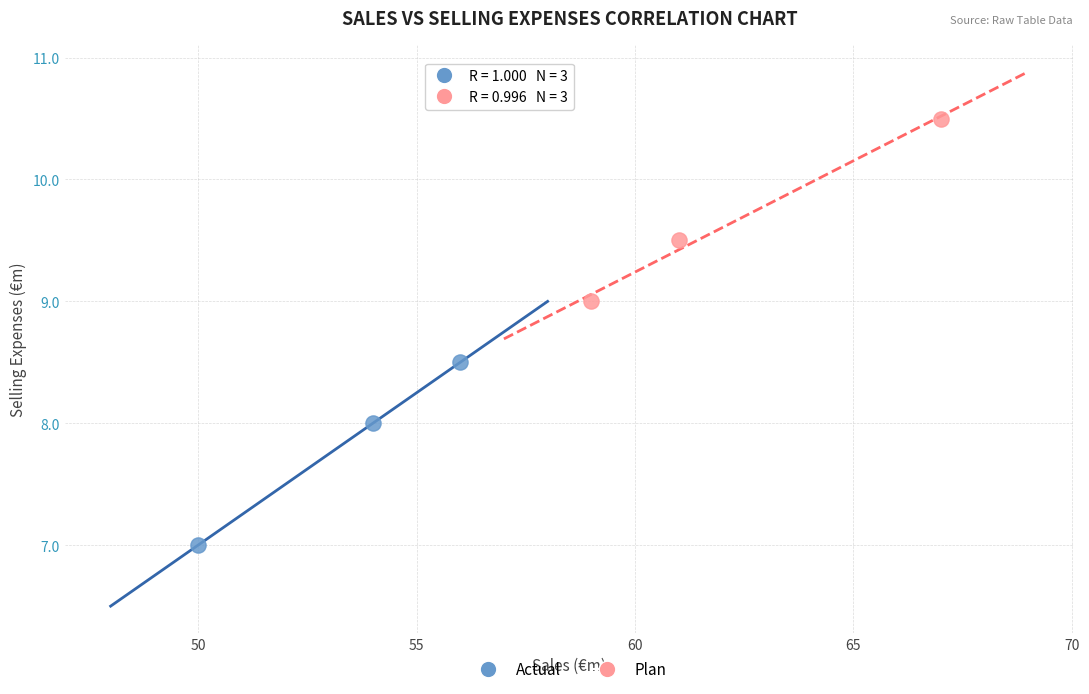

Which series contains the lowest Y value?

Actual